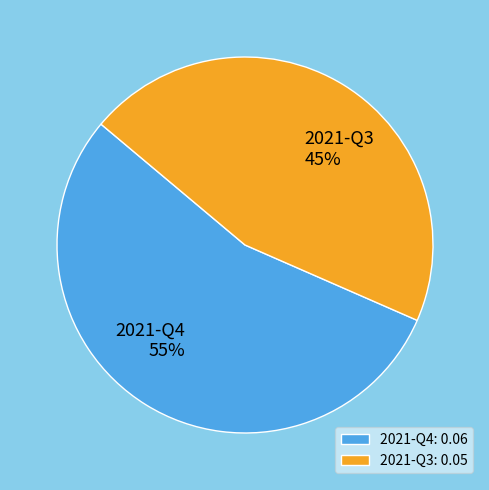

Do 2021-Q3 and 2021-Q4 together represent more than half of the pie?

Yes